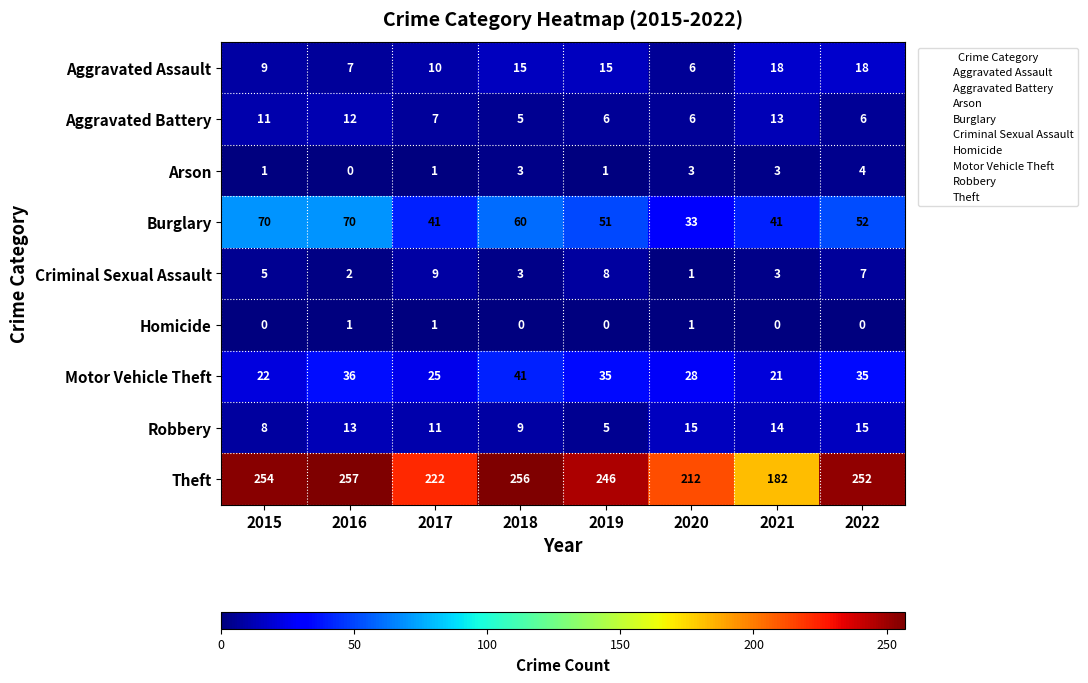

The value of Robbery at 2018 is 5. True or false?

False